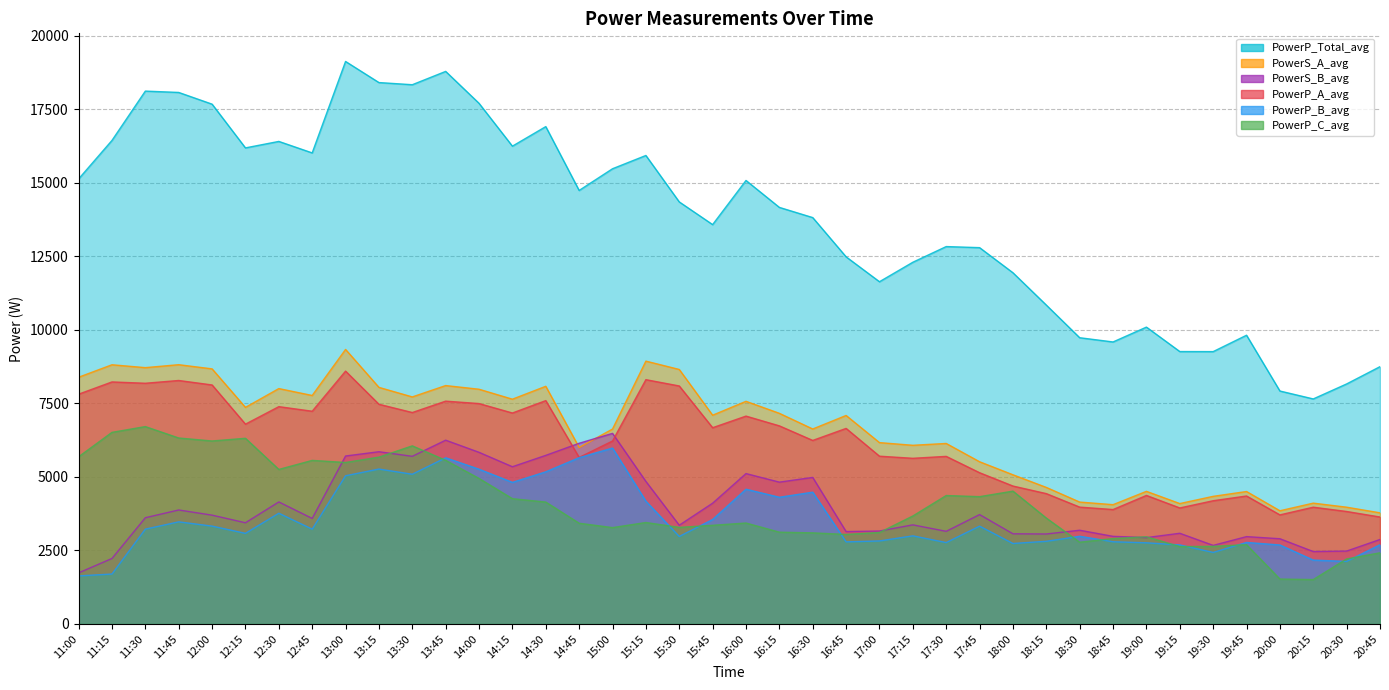

What position from the right is 16:45?

17